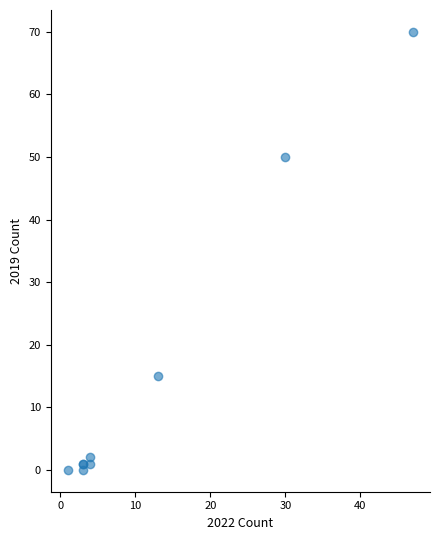

What Y value in the scatter plot is closest to 35?

50